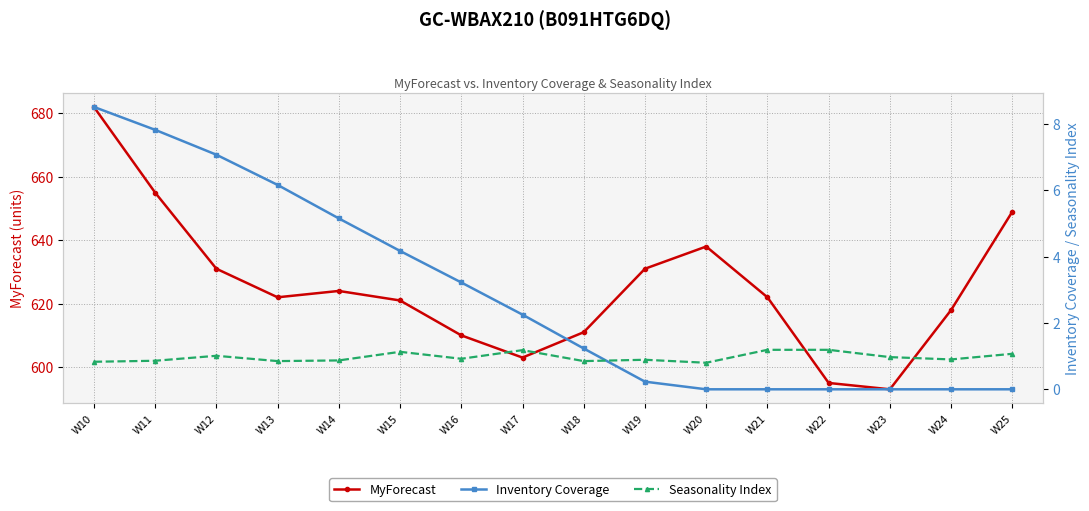

What is the value of the MyForecast point at the 7th from the left?

610